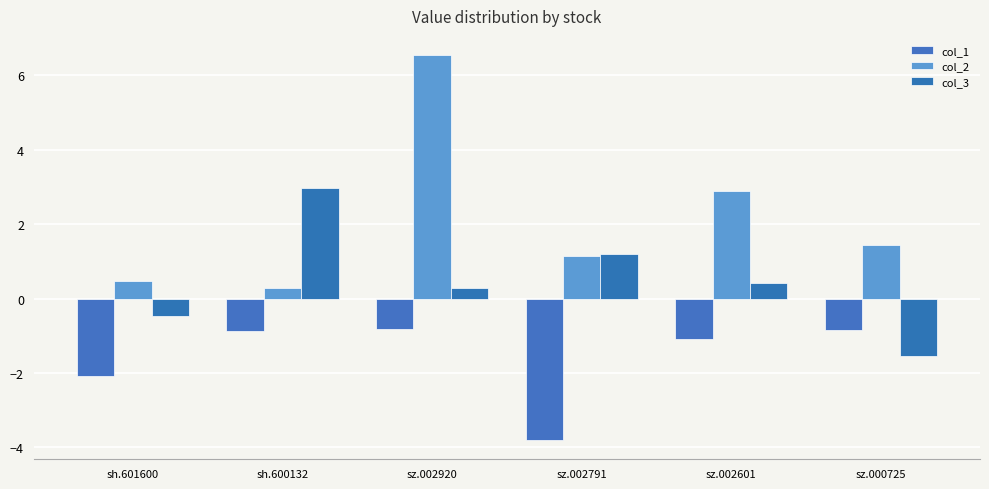

The col_1 series shows -6.6 at sz.002791. True or false?

False